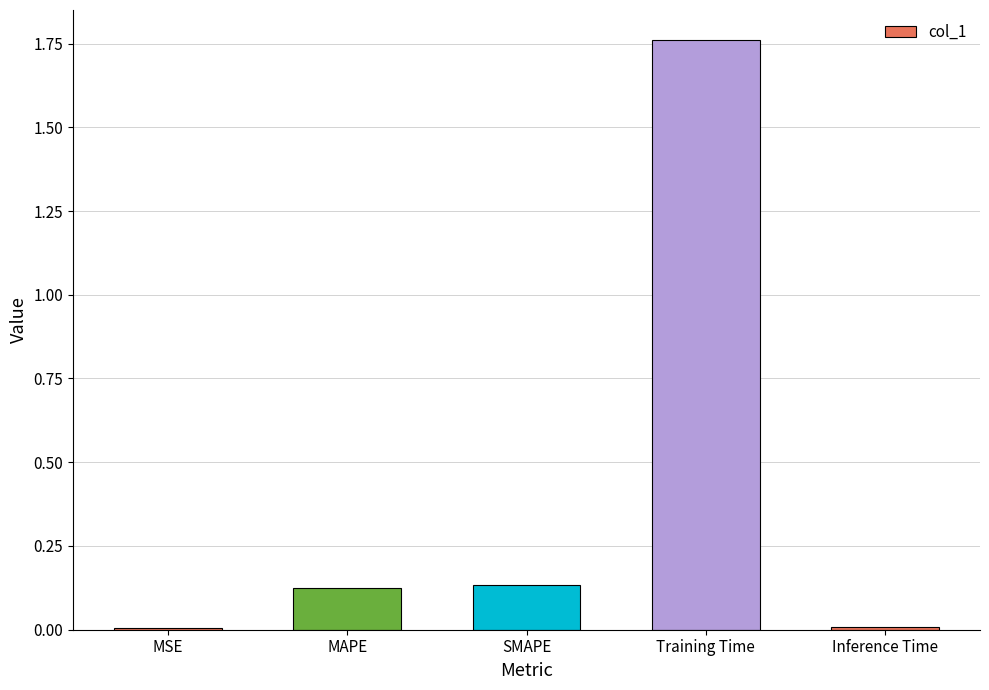

Is it true that the value at MSE is 0.0?

True